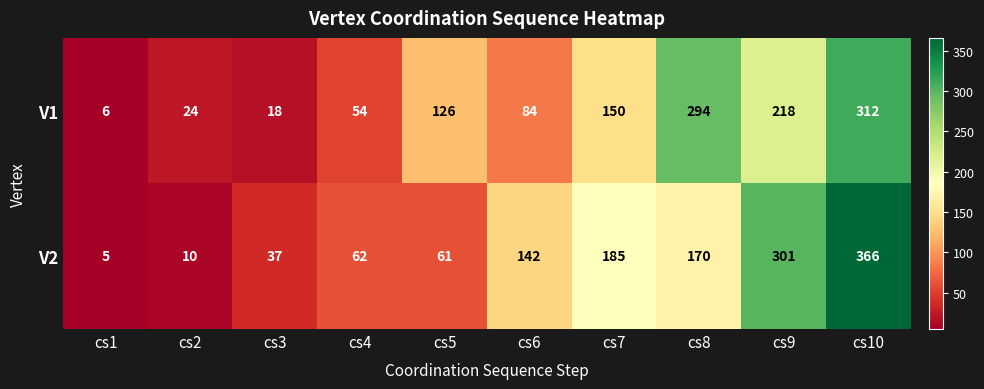

Rank the series by their average value, from highest to lowest.

V2, V1